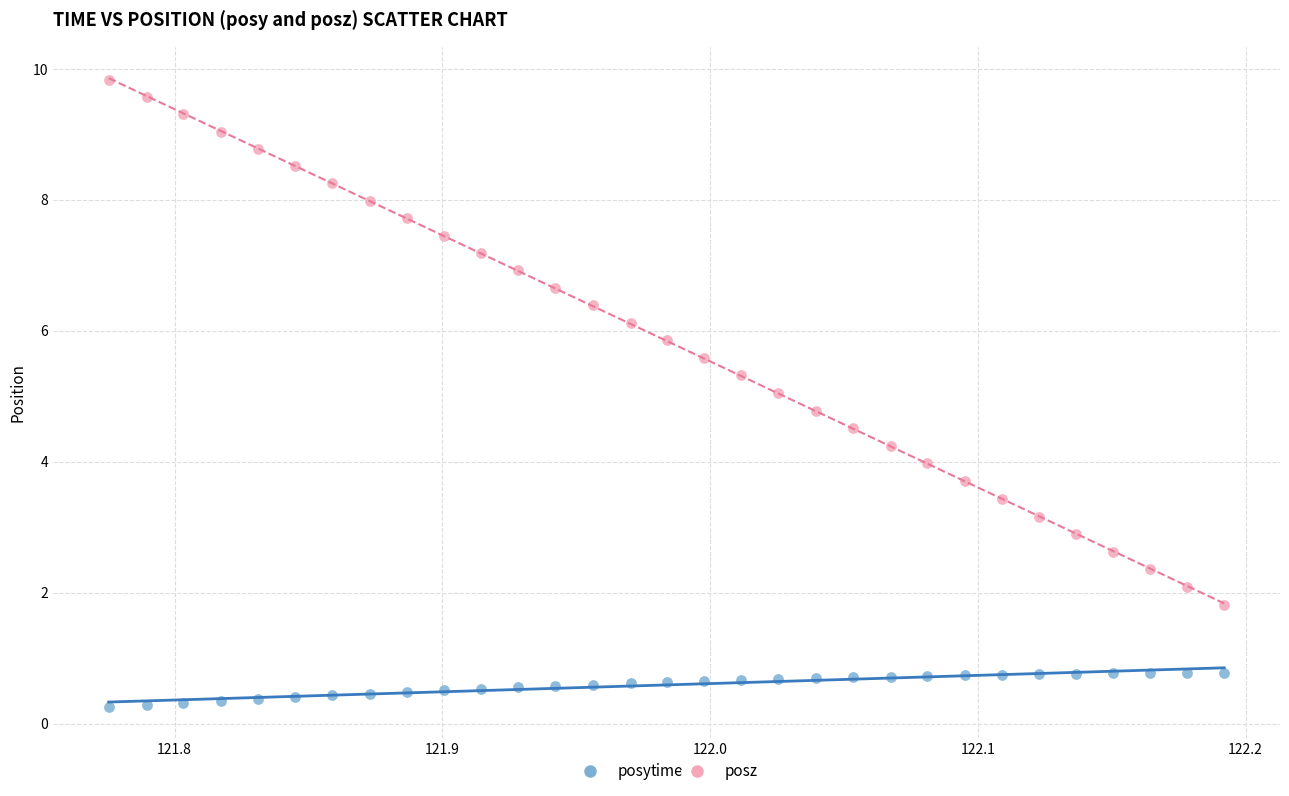

Which series reaches the minimum Y coordinate?

posy